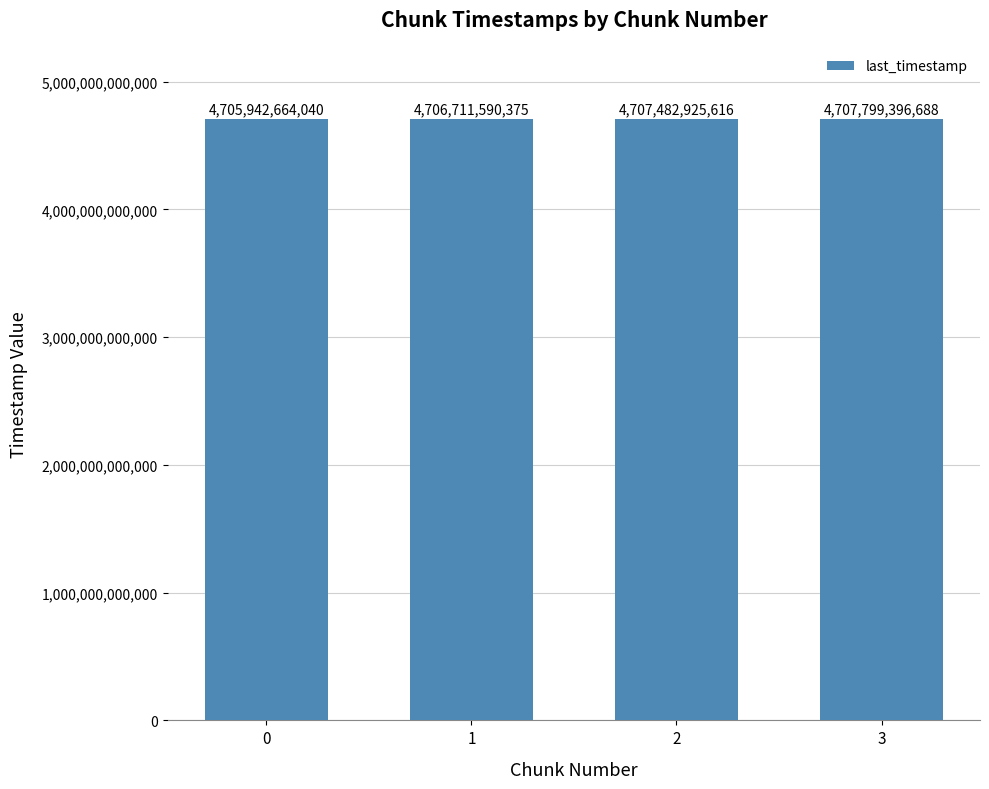

Reading left to right, what are all the values shown in this chart?

0=4705942664040	1=4706711590375	2=4707482925616	3=4707799396688